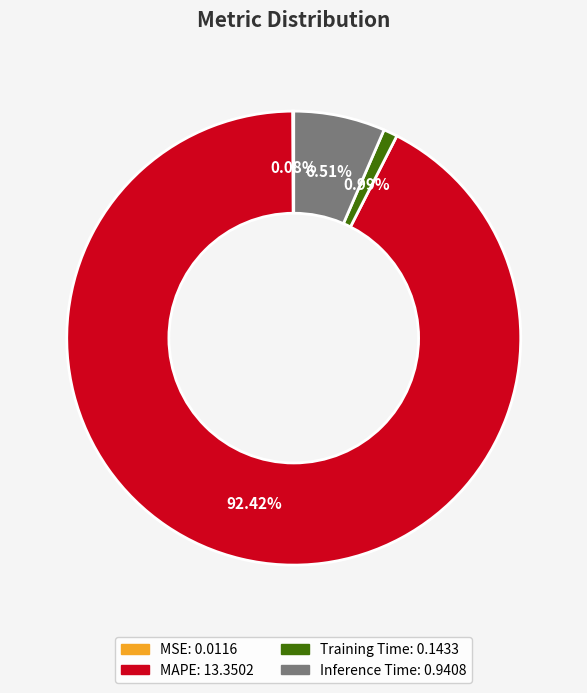

Do MAPE and Training Time together represent more than half of the pie?

Yes